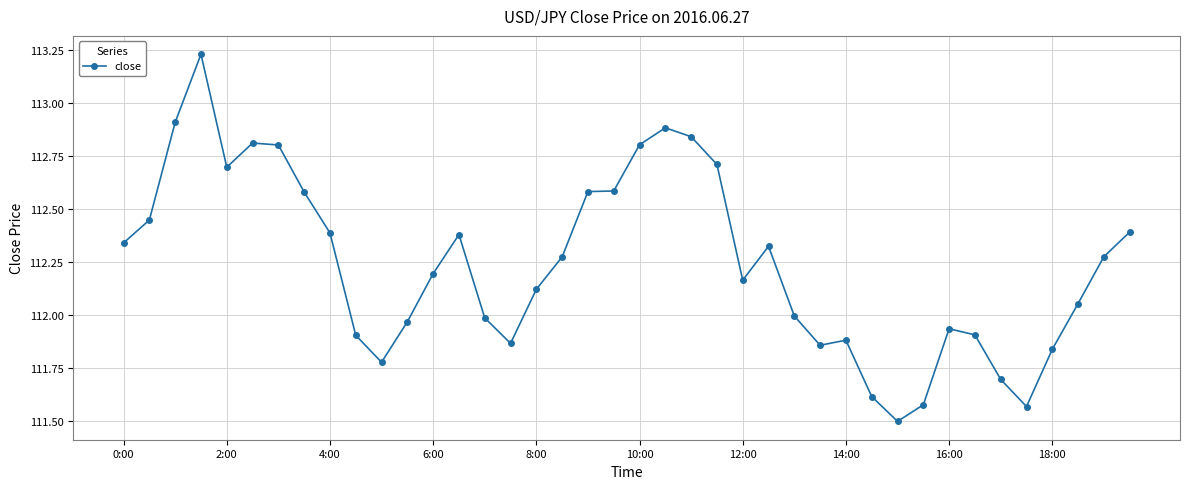

What is the sum of all values?

4489.6